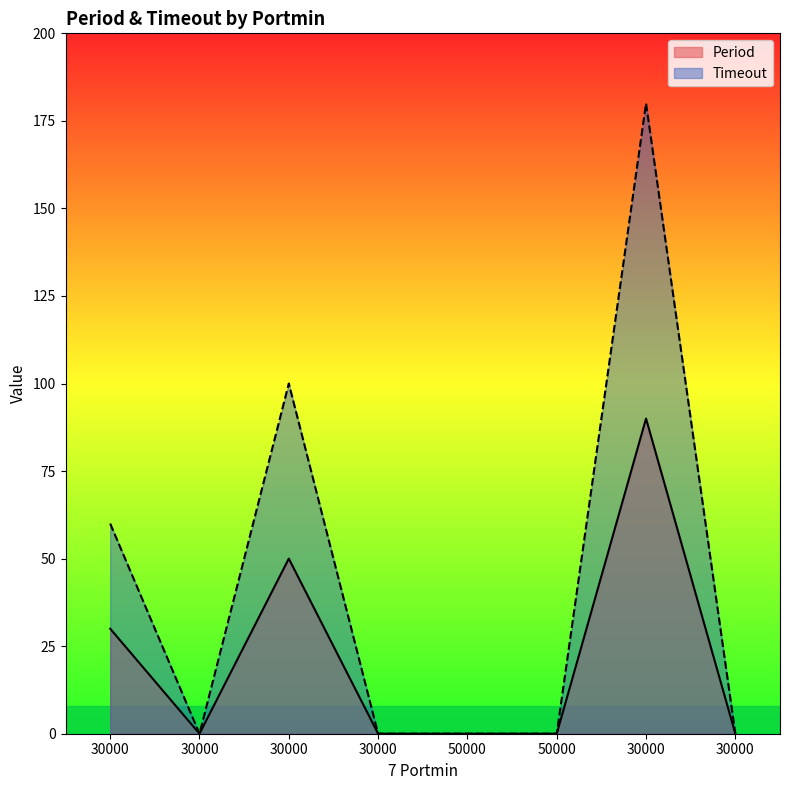

Which series has the widest spread of values?

Timeout